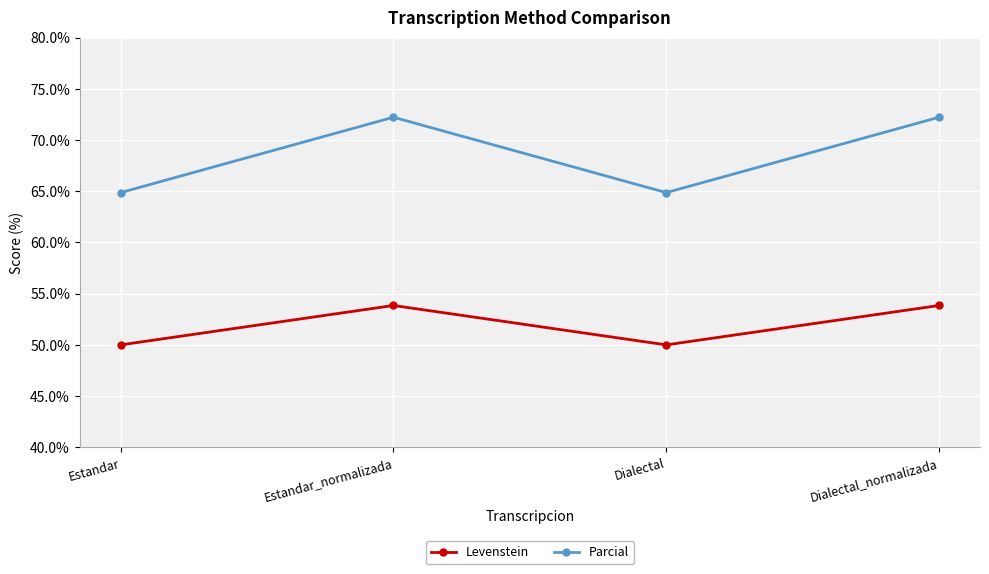

Rank the series by their maximum value, from lowest to highest.

Levenstein, Parcial